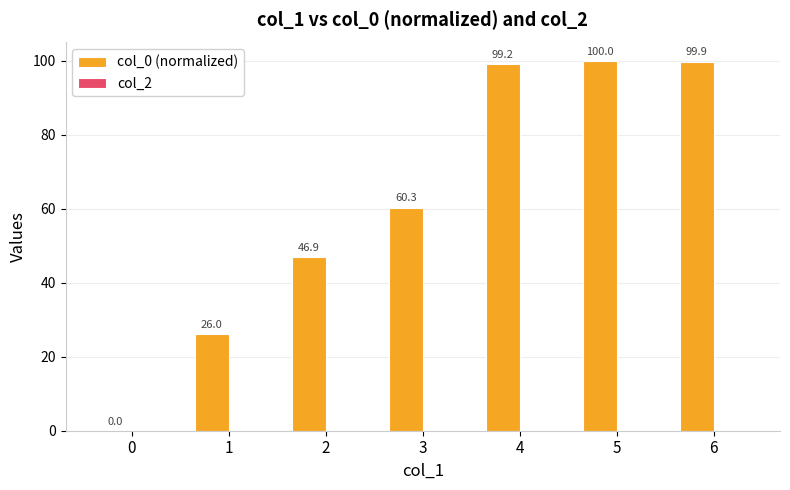

Approximately how many times larger is the value at 1 compared to 4?

0.3